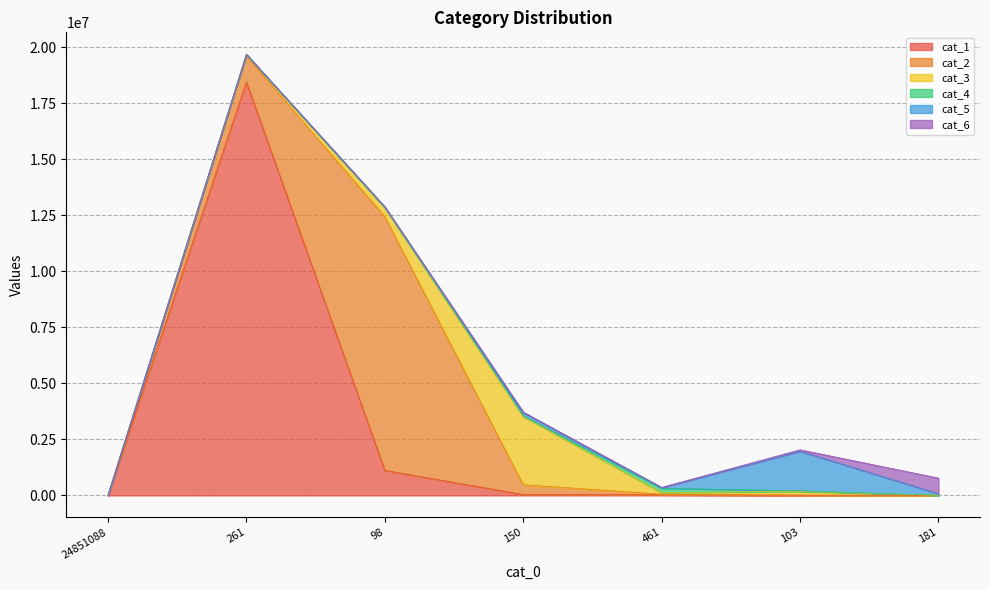

Where does the cat_5 series first go above 32272?

150